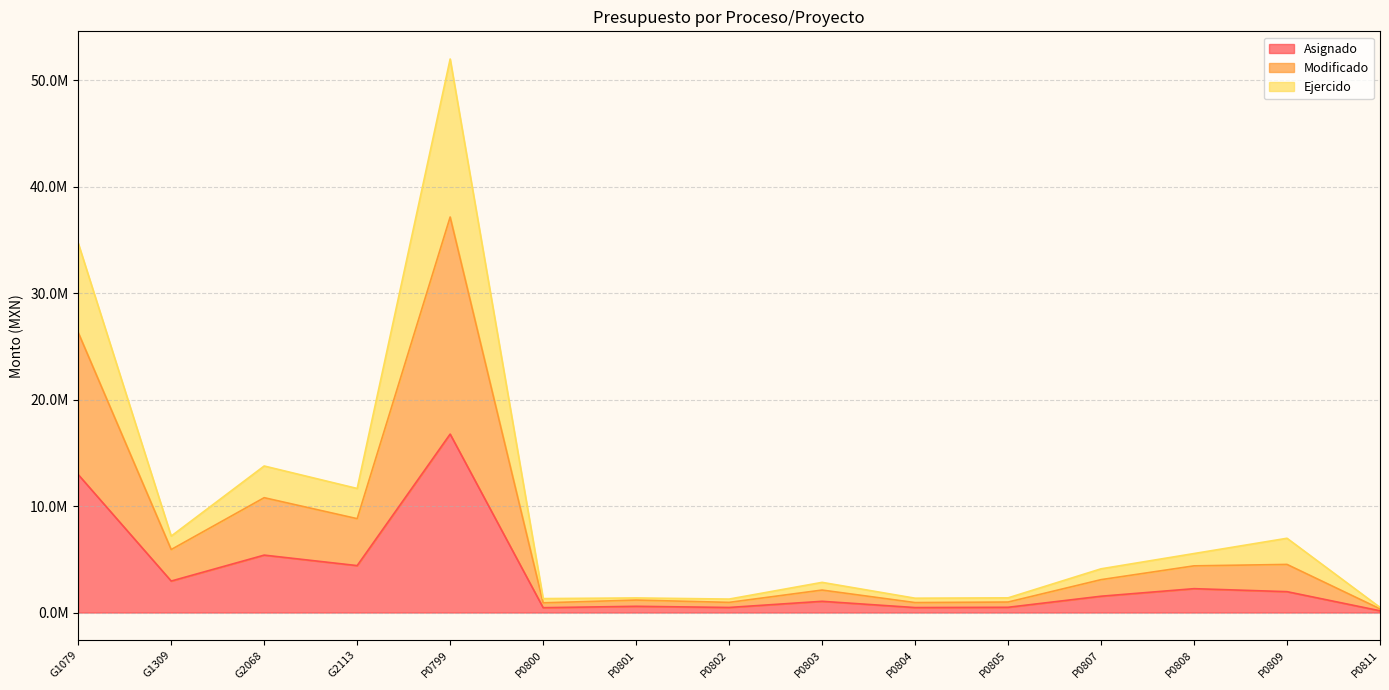

Where is the first local minimum for Ejercido?

G1309